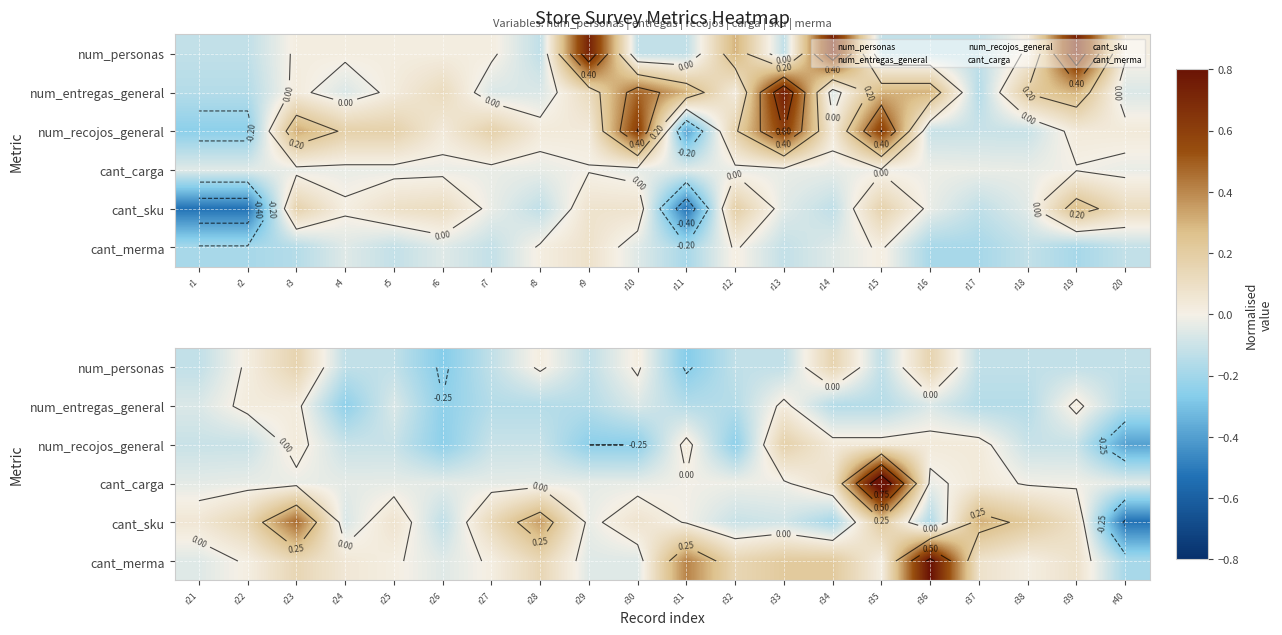

How many values in num_recojos_general are above zero?

7